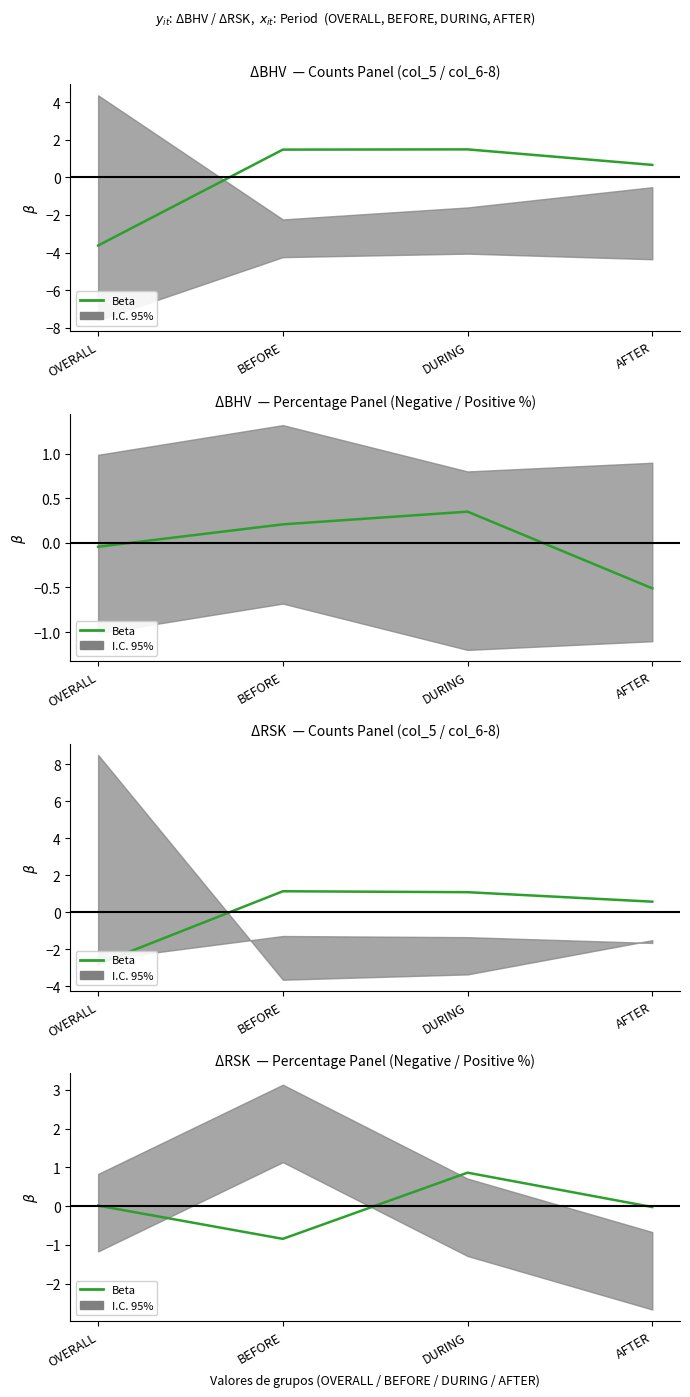

How many values are above zero?

2